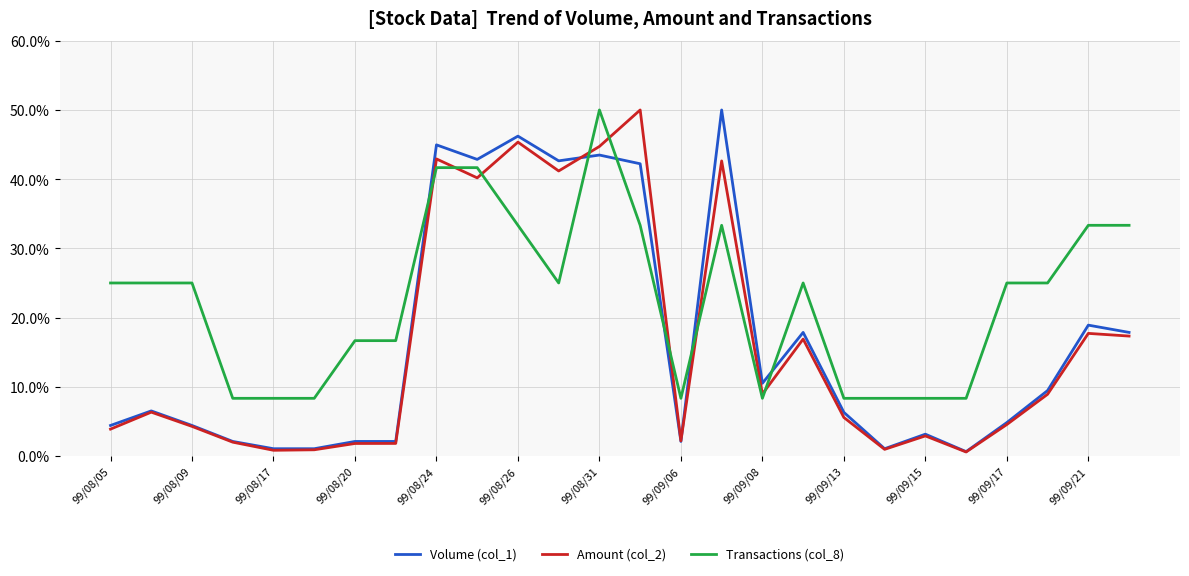

Which series has the largest total across all categories?

Transactions (col_8)